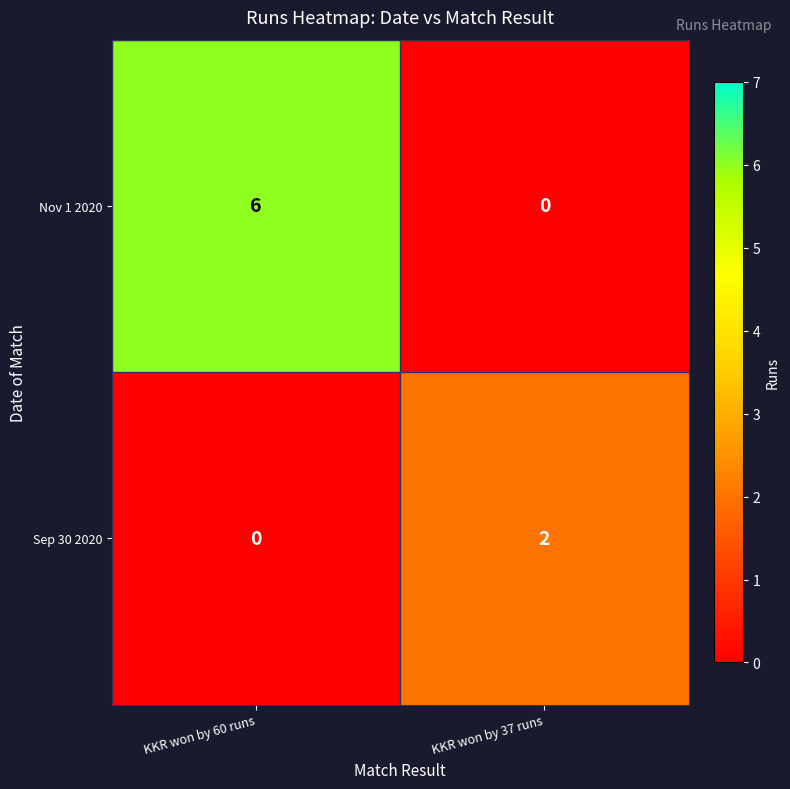

Reading left to right, transcribe all the data shown in this chart.

Nov 1 2020: KKR won by 60 runs=6	KKR won by 37 runs=0
Sep 30 2020: KKR won by 60 runs=0	KKR won by 37 runs=2